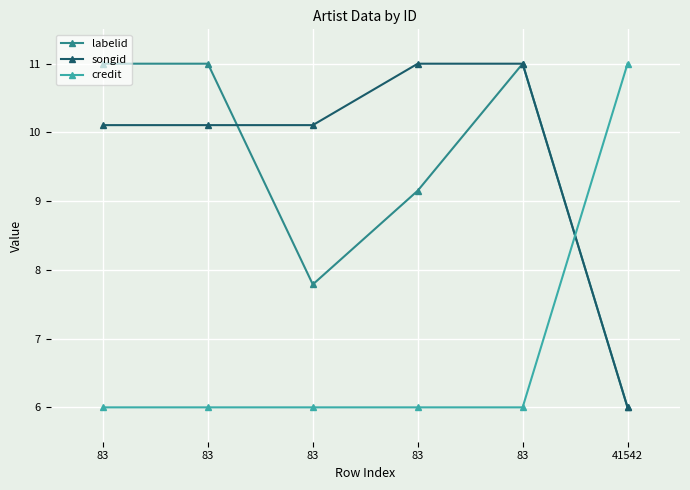

Which series changed the most between 83 and 83?

labelid